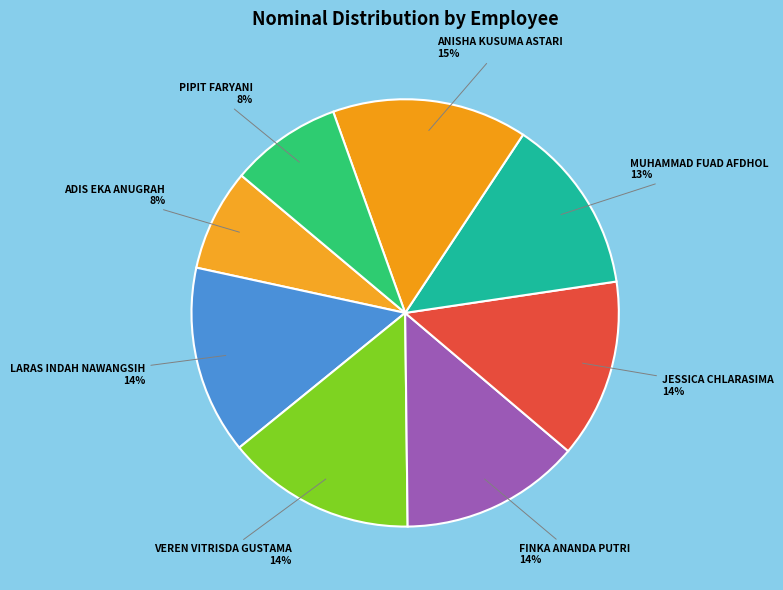

Count the number of slices in the pie.

8